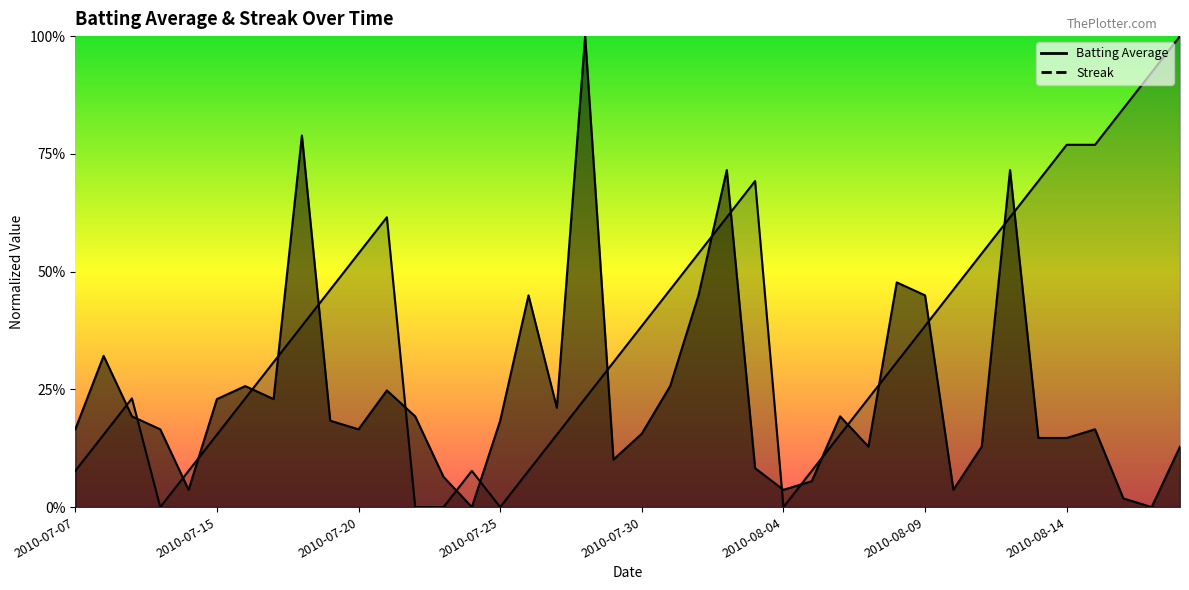

Reading left to right, what are all the values shown in this chart?

Batting Average: 2010-07-07=0.2	2010-07-08=0.3	2010-07-09=0.2	2010-07-10=0.2	2010-07-11=0.0	2010-07-15=0.2	2010-07-16=0.3	2010-07-17=0.2	2010-07-18=0.8	2010-07-19=0.2	2010-07-20=0.2	2010-07-21=0.2	2010-07-22=0.2	2010-07-23=0.1	2010-07-24=0.0	2010-07-25=0.2	2010-07-26=0.4	2010-07-27=0.2	2010-07-28=1.0	2010-07-29=0.1	2010-07-30=0.2	2010-07-31=0.3	2010-08-01=0.4	2010-08-02=0.7	2010-08-03=0.1	2010-08-04=0.0	2010-08-05=0.1	2010-08-06=0.2	2010-08-07=0.1	2010-08-08=0.5	2010-08-09=0.4	2010-08-10=0.0	2010-08-11=0.1	2010-08-12=0.7	2010-08-13=0.1	2010-08-14=0.1	2010-08-15=0.2	2010-08-16=0.0	2010-08-17=0.0	2010-08-18=0.1
Streak: 2010-07-07=0.1	2010-07-08=0.2	2010-07-09=0.2	2010-07-10=0.0	2010-07-11=0.1	2010-07-15=0.2	2010-07-16=0.2	2010-07-17=0.3	2010-07-18=0.4	2010-07-19=0.5	2010-07-20=0.5	2010-07-21=0.6	2010-07-22=0.0	2010-07-23=0.0	2010-07-24=0.1	2010-07-25=0.0	2010-07-26=0.1	2010-07-27=0.2	2010-07-28=0.2	2010-07-29=0.3	2010-07-30=0.4	2010-07-31=0.5	2010-08-01=0.5	2010-08-02=0.6	2010-08-03=0.7	2010-08-04=0.0	2010-08-05=0.1	2010-08-06=0.2	2010-08-07=0.2	2010-08-08=0.3	2010-08-09=0.4	2010-08-10=0.5	2010-08-11=0.5	2010-08-12=0.6	2010-08-13=0.7	2010-08-14=0.8	2010-08-15=0.8	2010-08-16=0.8	2010-08-17=0.9	2010-08-18=1.0